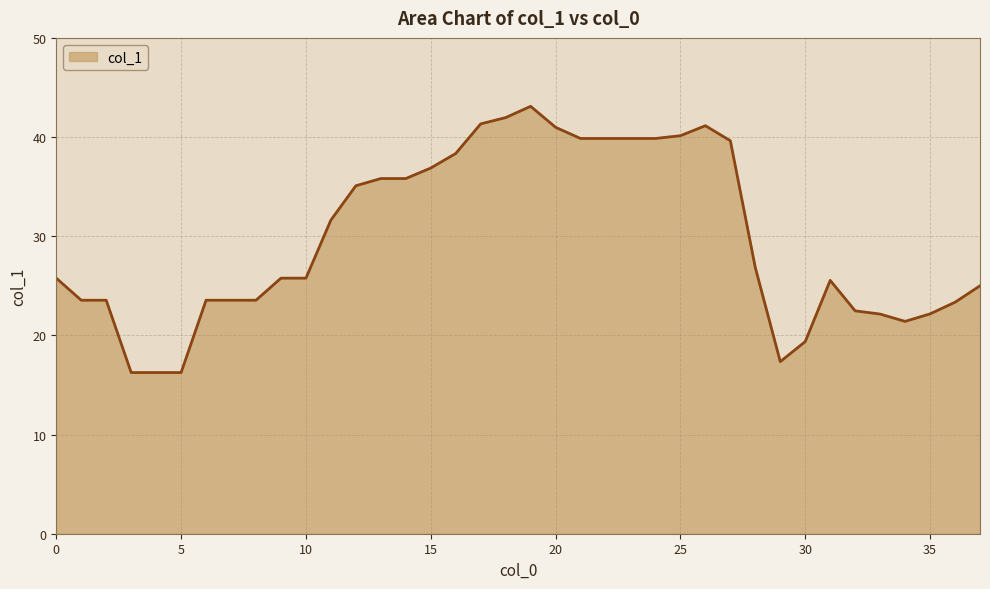

What is the maximum value shown in the chart?

43.1